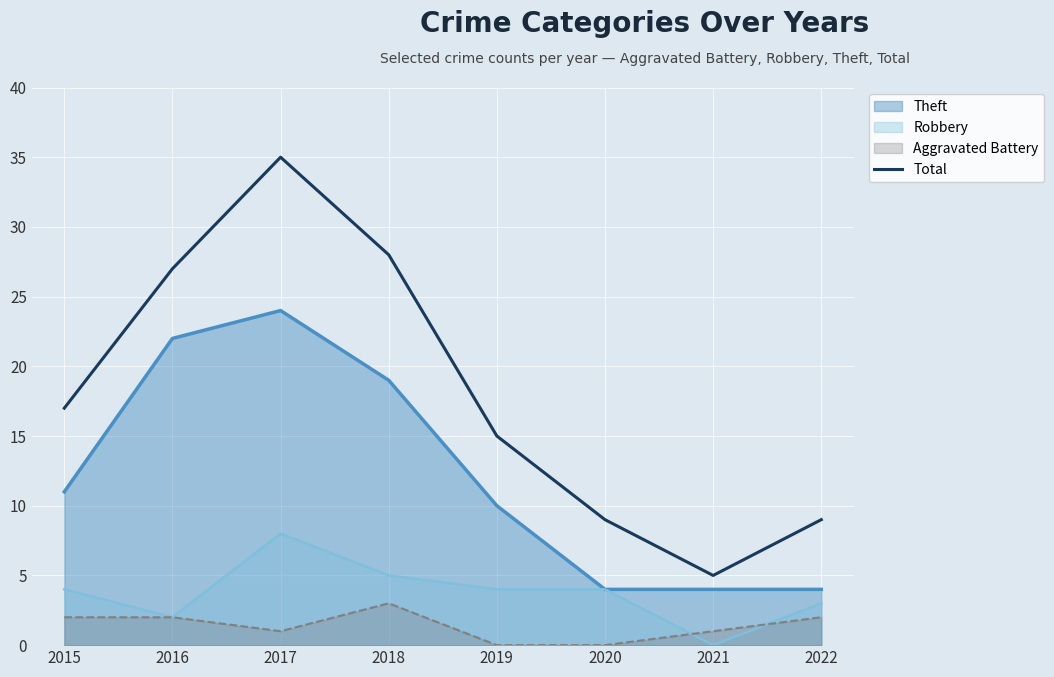

What is the difference between the highest and lowest values at 2016?

25